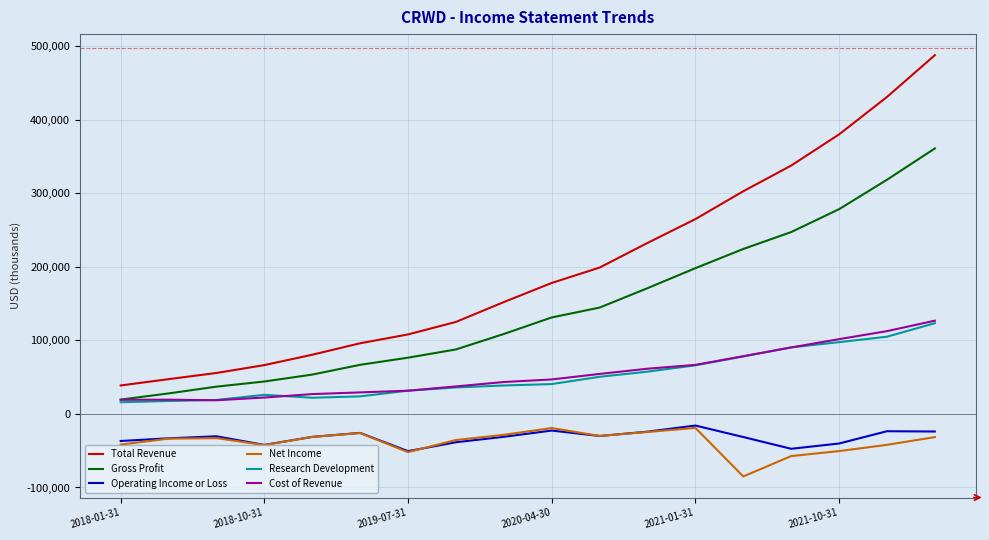

True or false: Cost of Revenue and Total Revenue intersect in this chart.

False